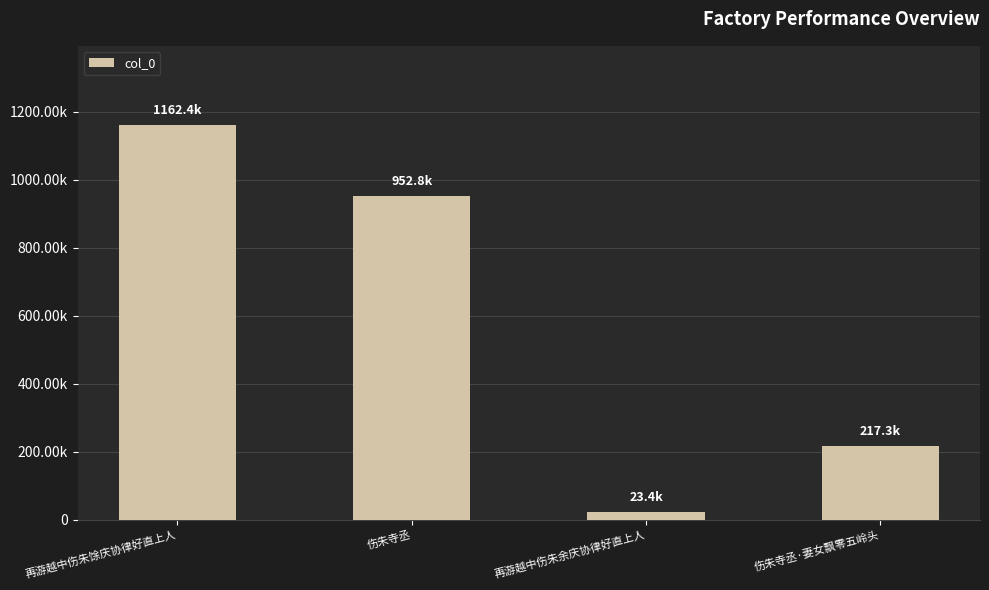

What is the label of the 4th bar from the right?

再游越中伤朱馀庆协律好直上人